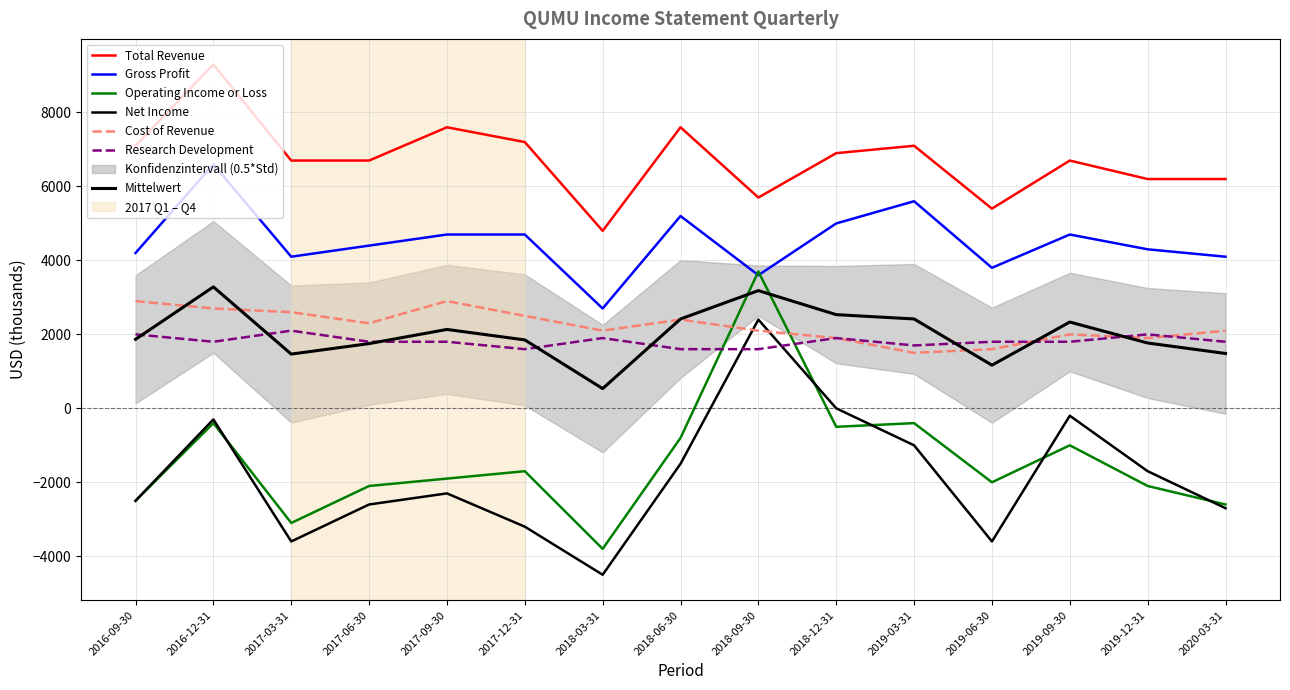

Rank the series by their maximum value, from highest to lowest.

Total Revenue, Gross Profit, Operating Income or Loss, Cost of Revenue, Net Income, Research Development